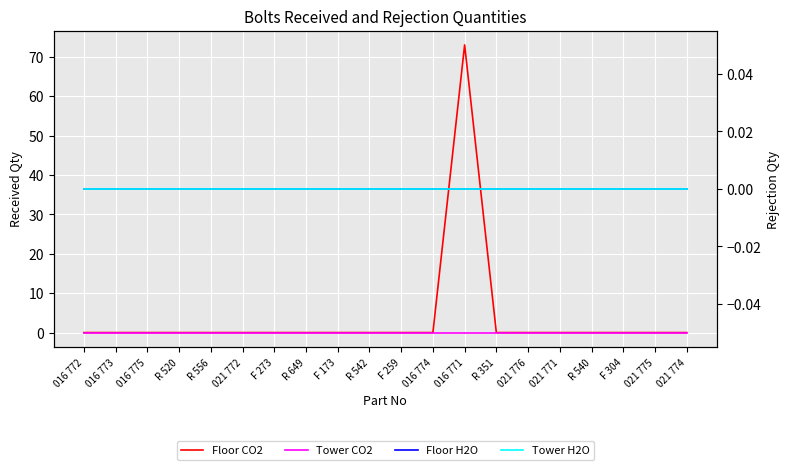

True or false: Floor H2O and Tower H2O intersect in this chart.

False